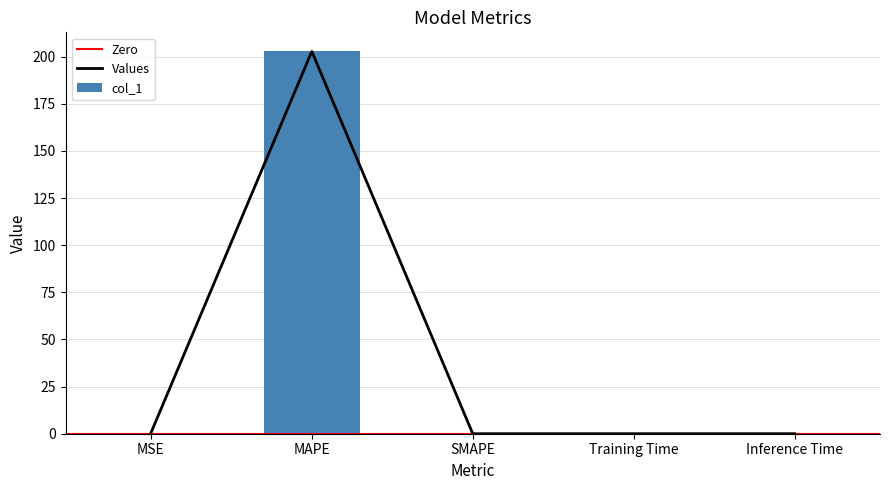

List the labels in order of value, largest first.

MAPE, MSE, Training Time, Inference Time, SMAPE